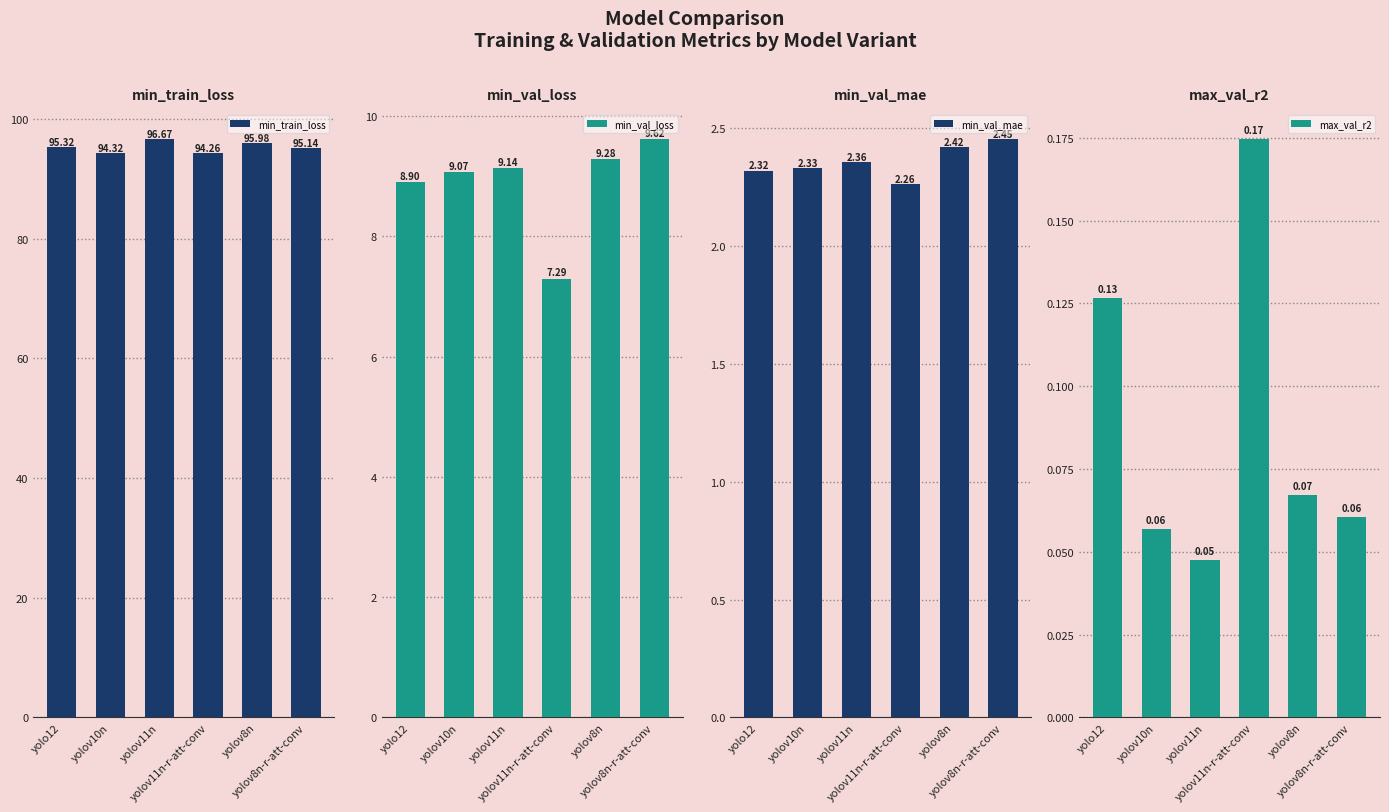

What is the highest value of the min_train_loss series?

96.7